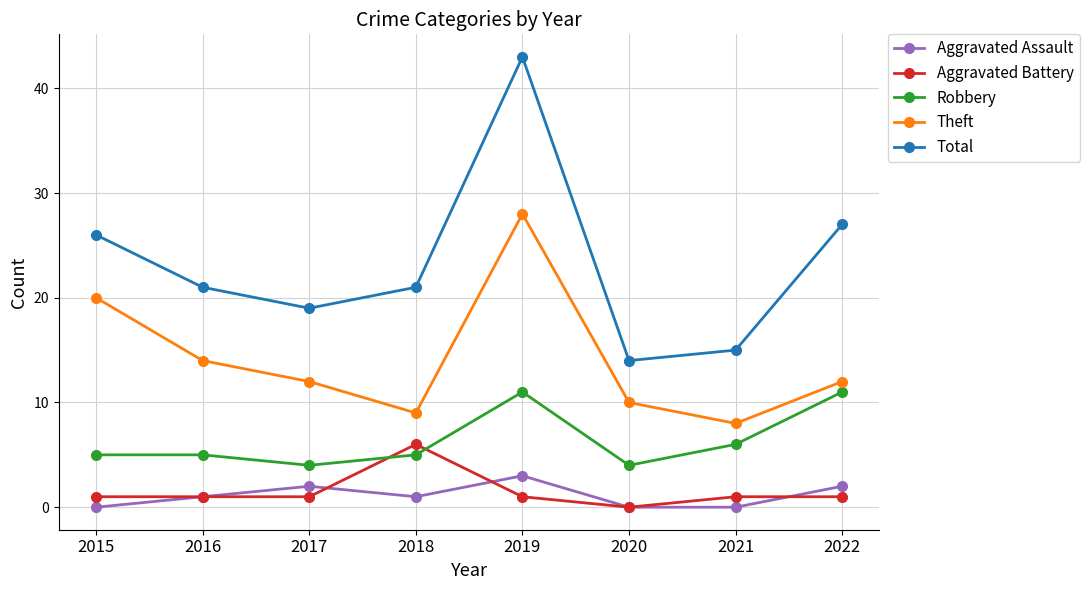

What is the difference between the maximum and minimum values in the Total series?

29